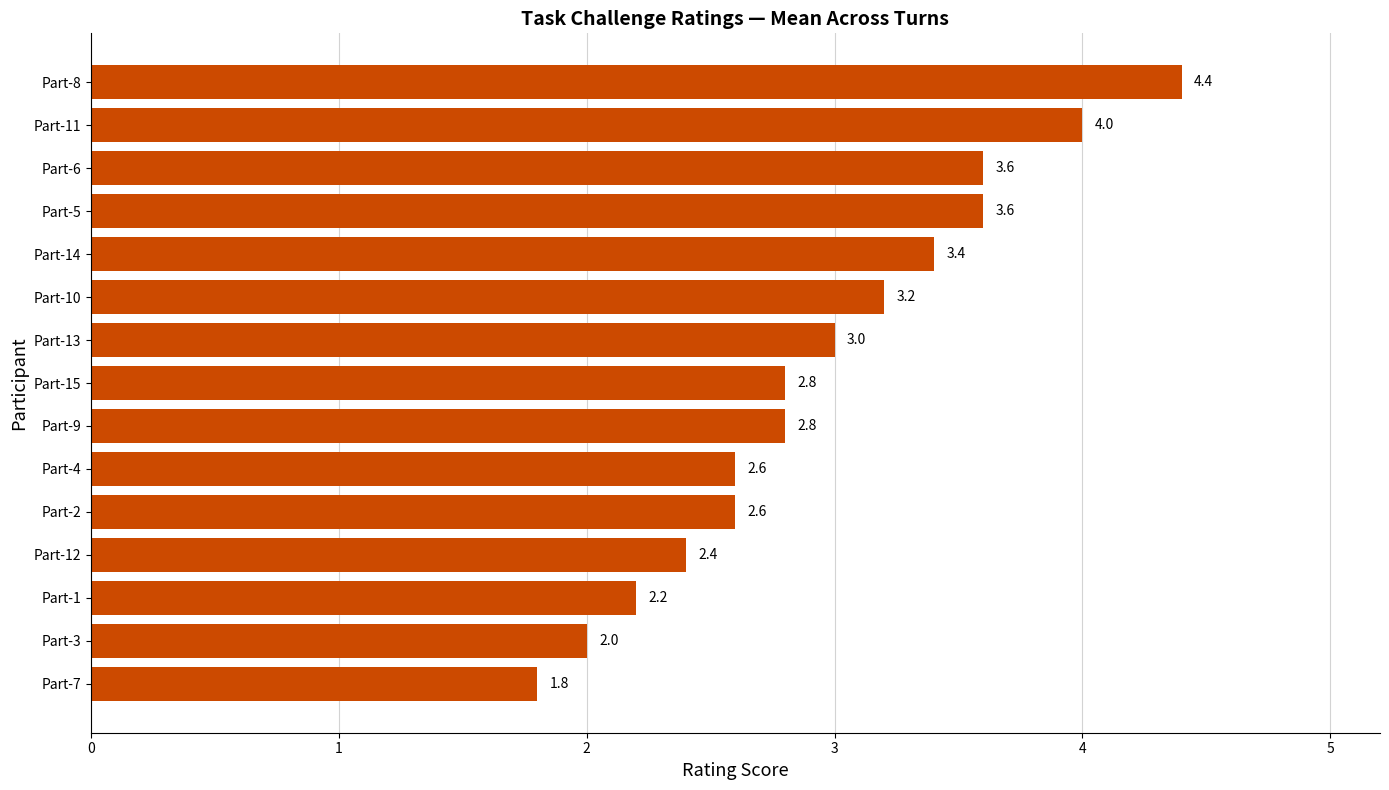

Between Part-1 and Part-4, which is larger?

Part-4